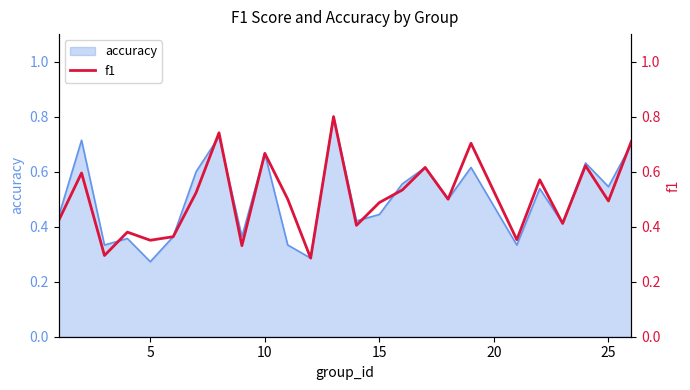

Does the chart display data point markers on the line(s)?

No